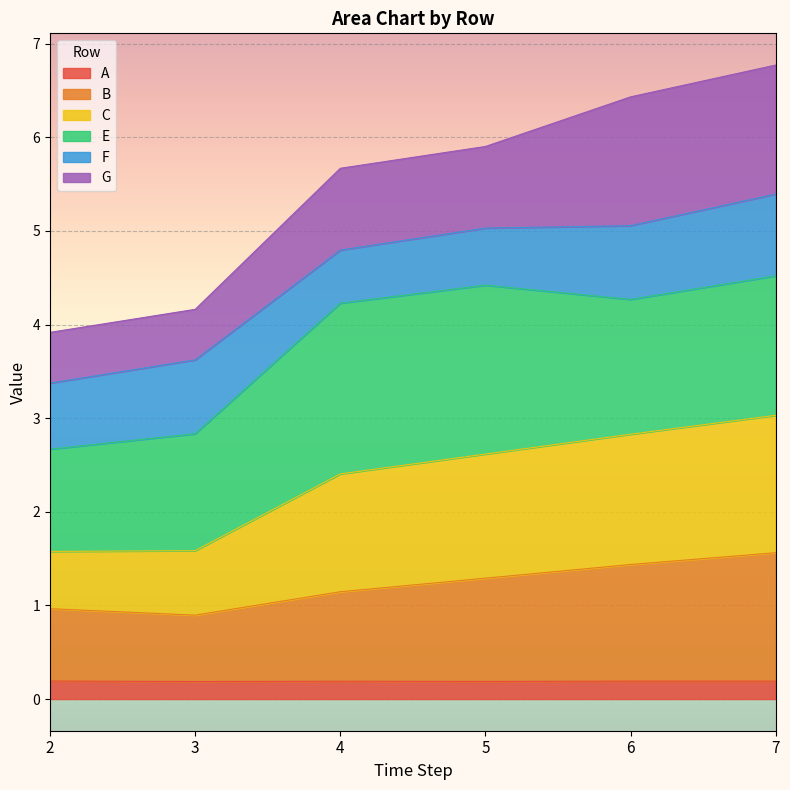

How many lines are shown in the chart?

6